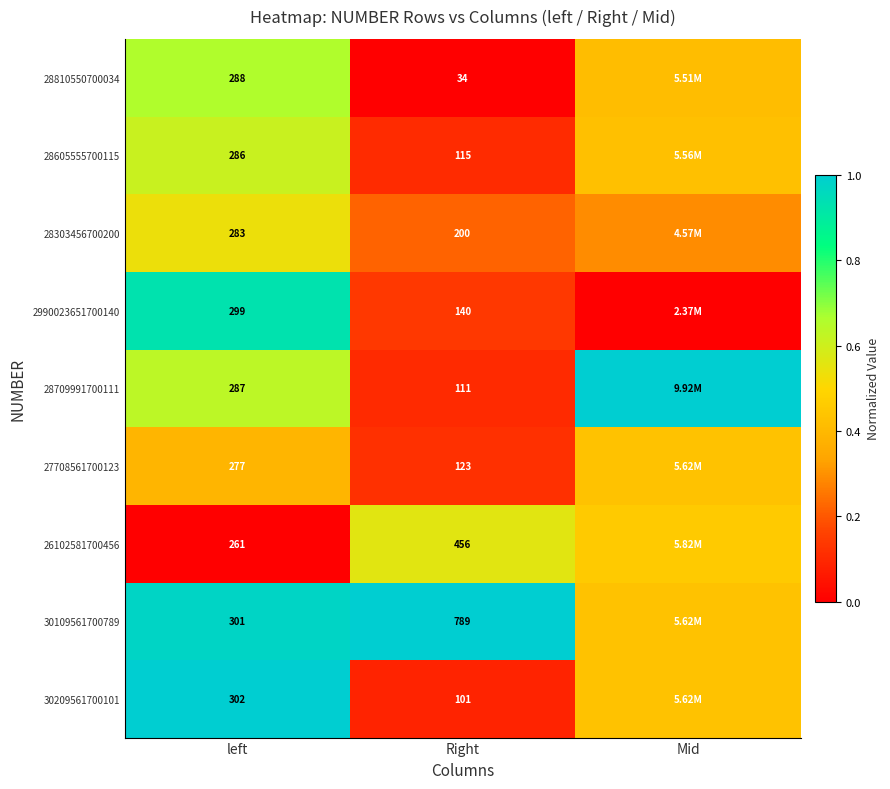

Is the value of 30109561700789 at Right greater than the value of 28810550700034 at Right?

Yes